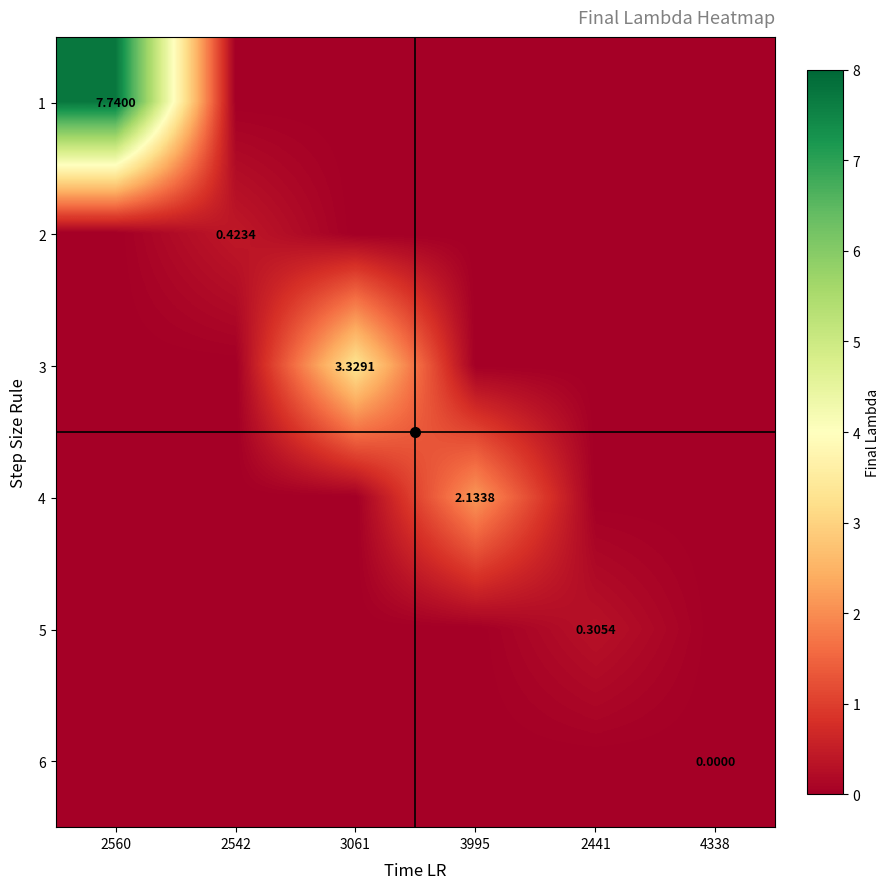

The 5 series shows -0.2 at 2542. True or false?

False